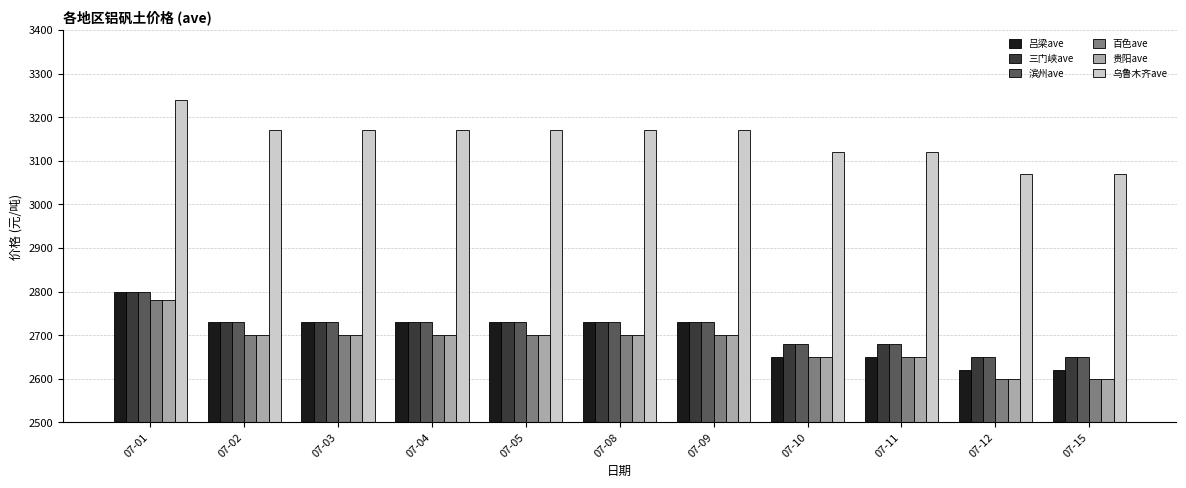

The value of 三门峡ave at 07-12 is 3587. True or false?

False